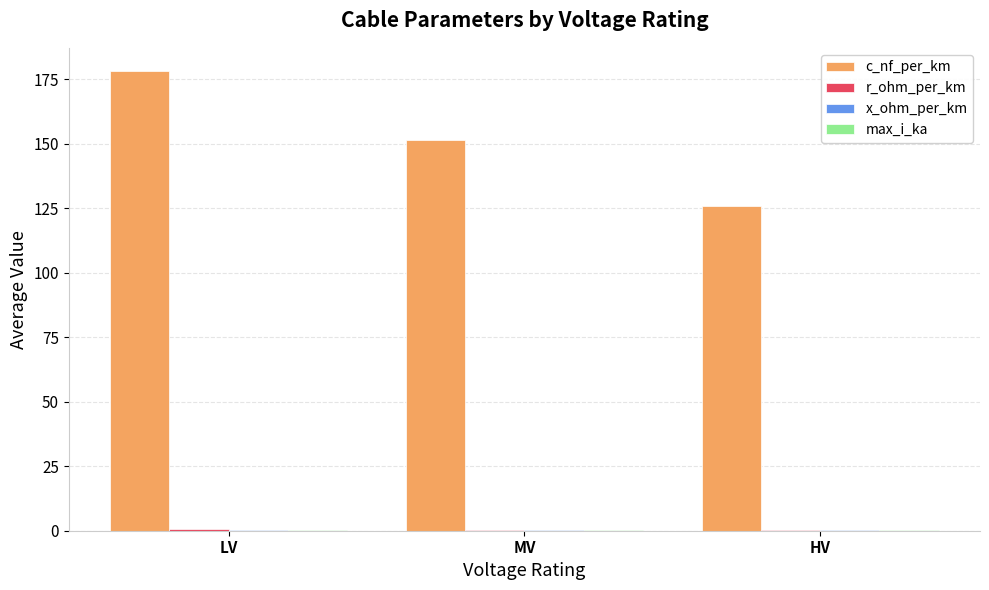

What is the sum of all c_nf_per_km values?

455.6